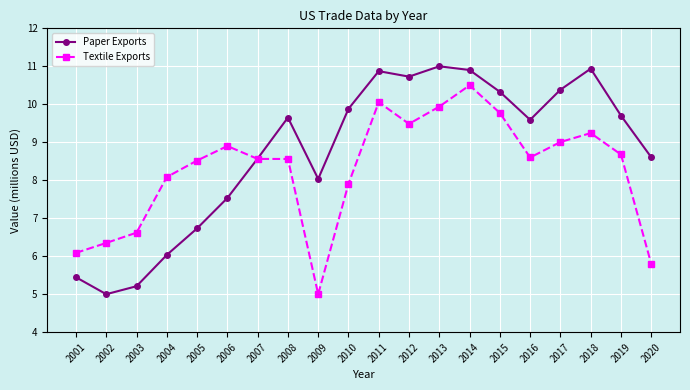

How many categories are shown in the chart?

20